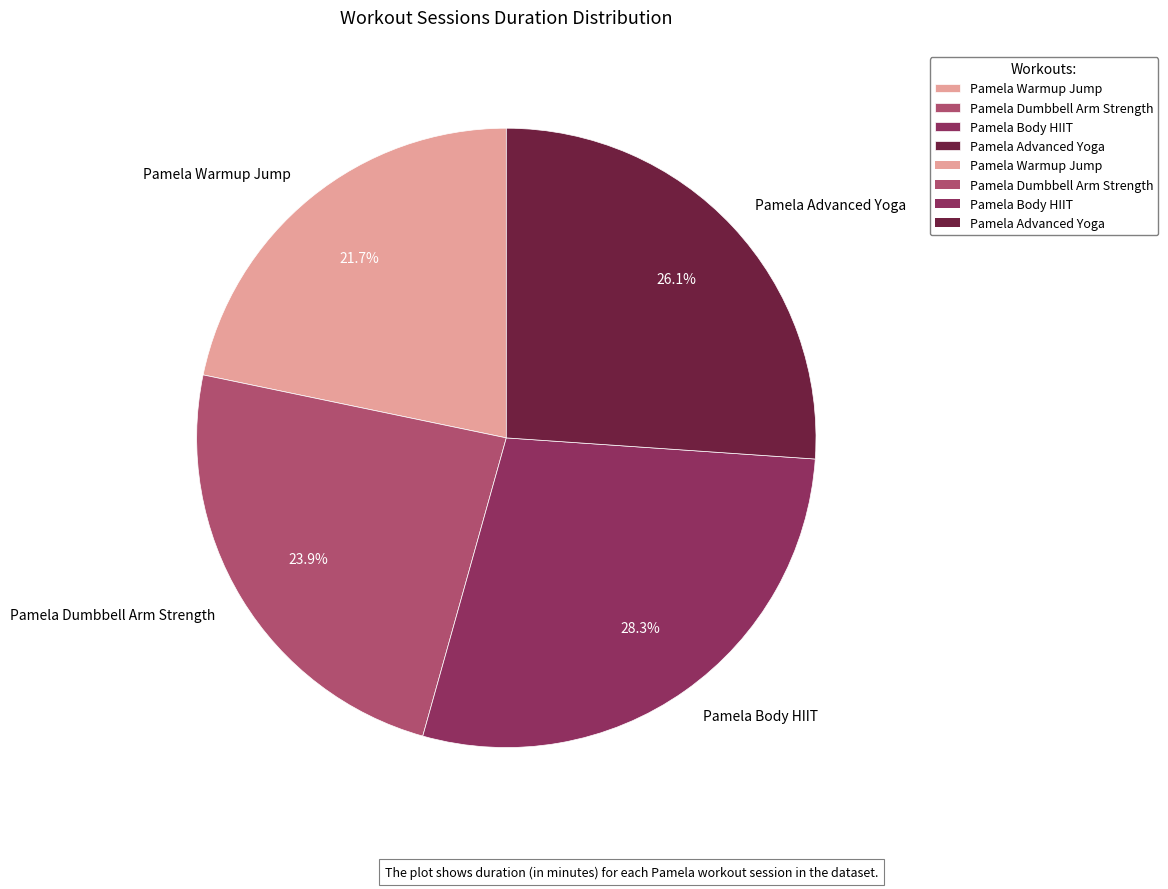

Which slice is the largest?

Pamela Body HIIT